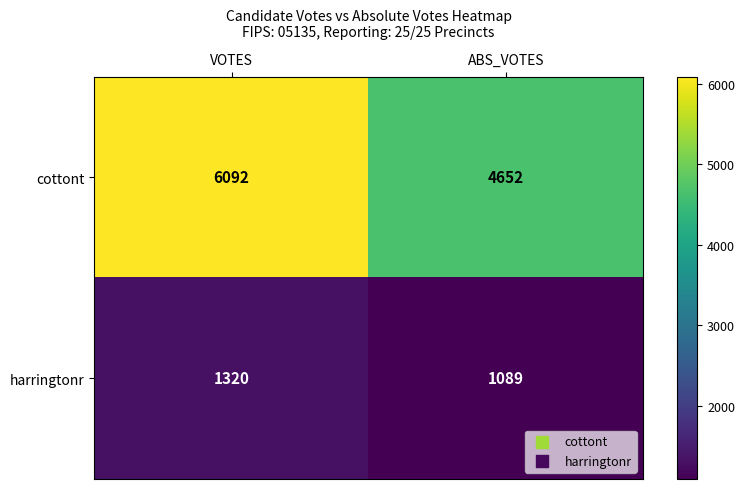

Rank the series by their maximum value, from lowest to highest.

harringtonr, cottont